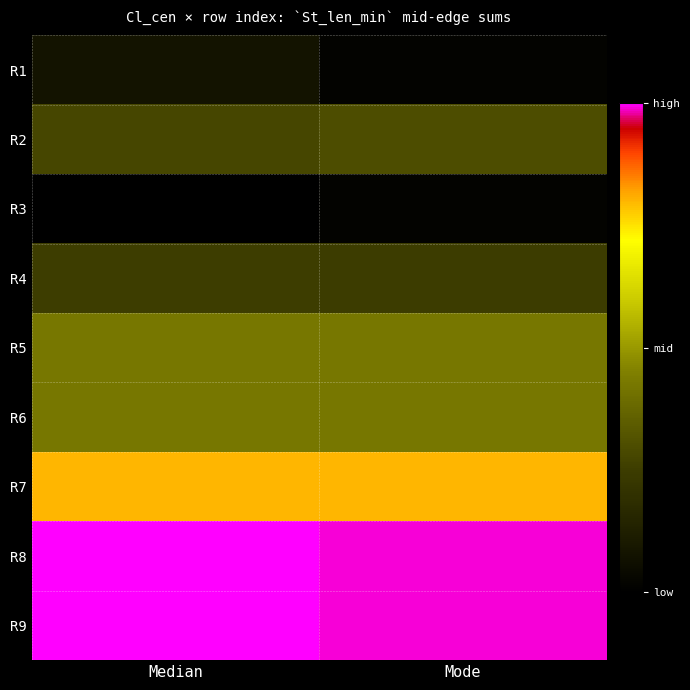

What is the minimum value shown in the chart?

1050